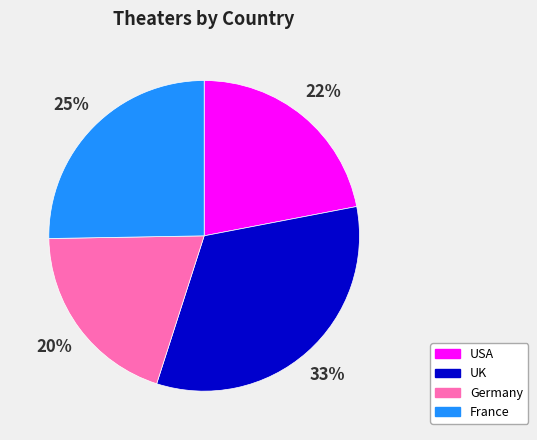

Does France account for over 50% of the chart?

No